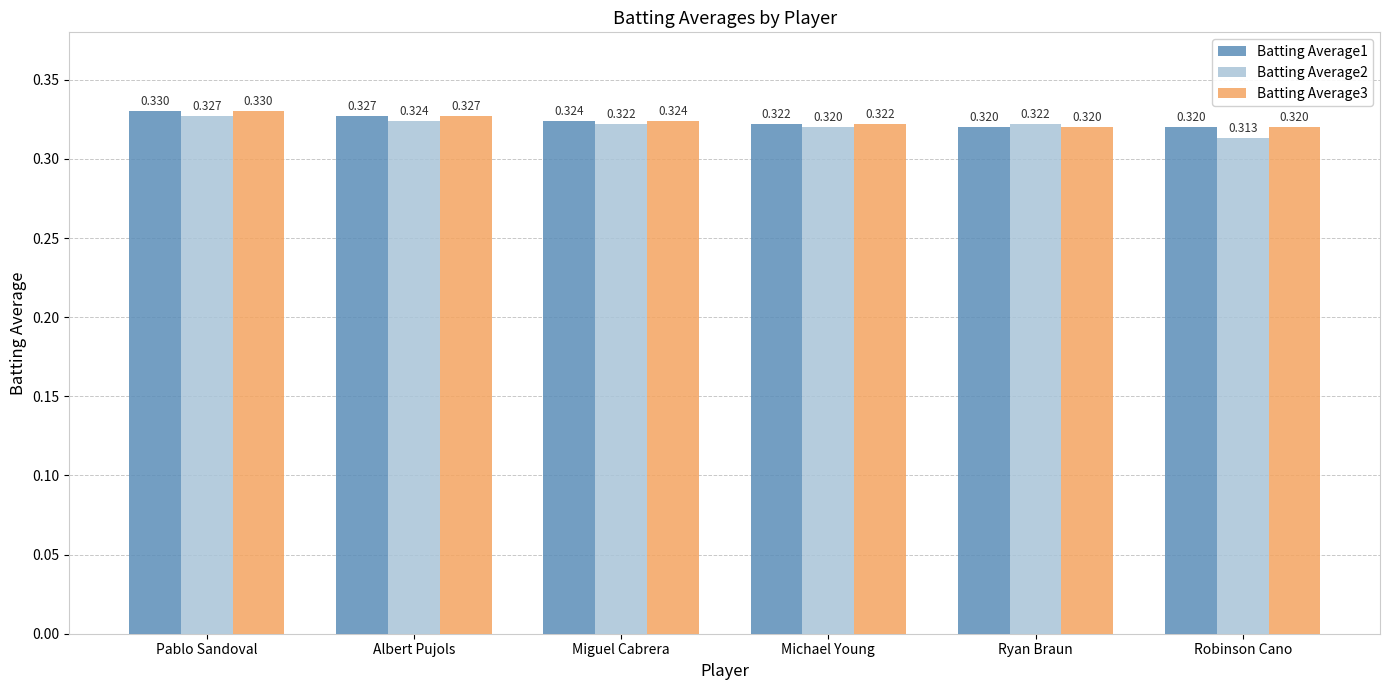

Where is Batting Average2 nearest to the value 0?

Robinson Cano